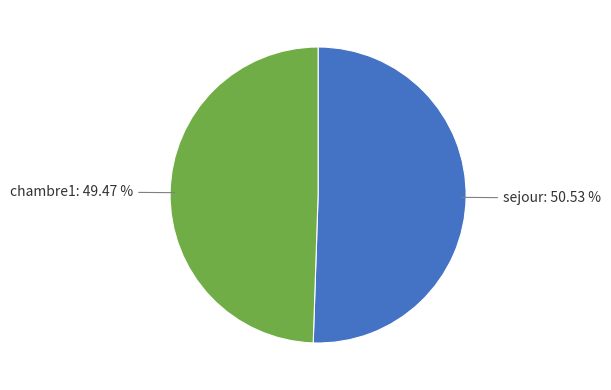

Does any single category account for the majority?

Yes